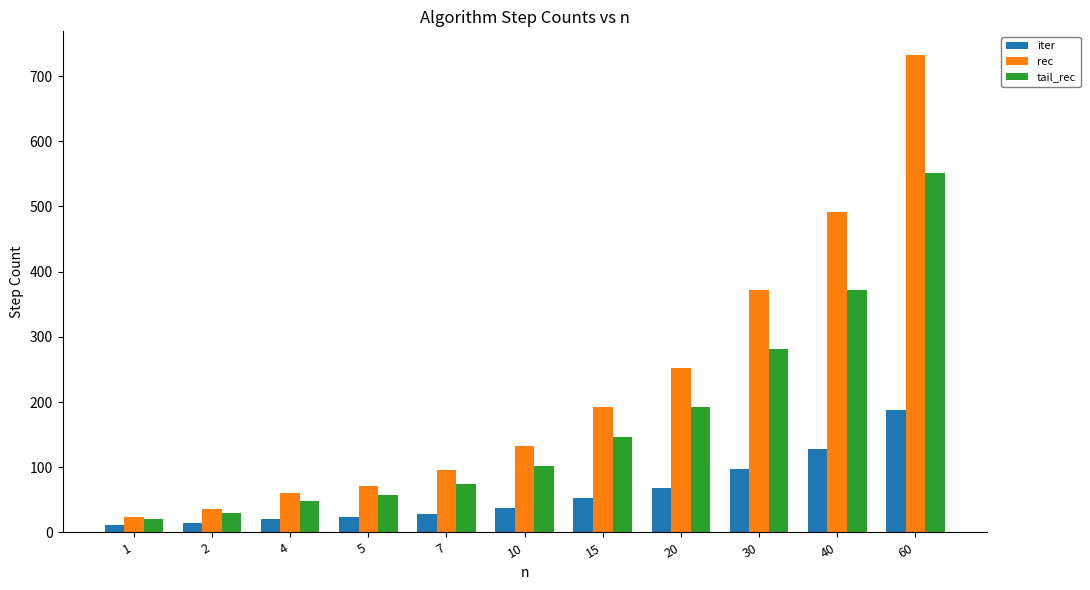

Between 4 and 40, which series saw the biggest shift?

rec